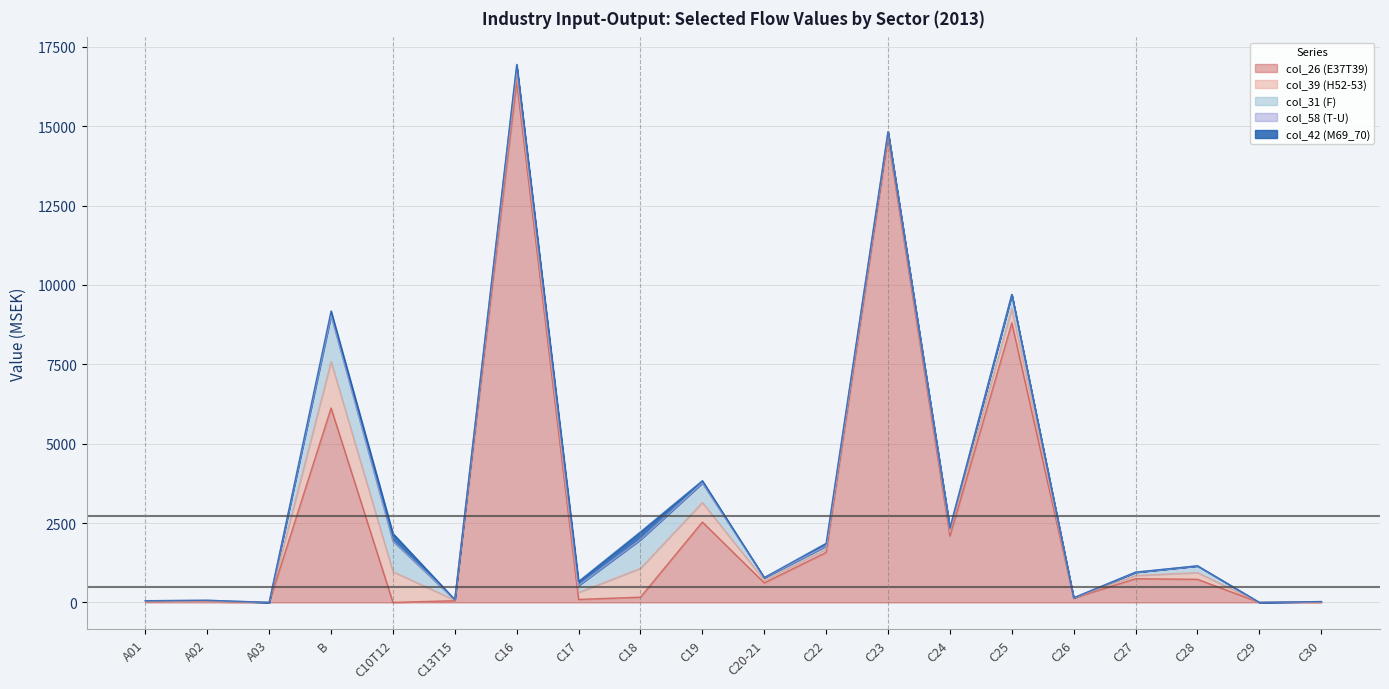

How many intersections are there between col_31 (F) and col_39 (H52-53)?

1